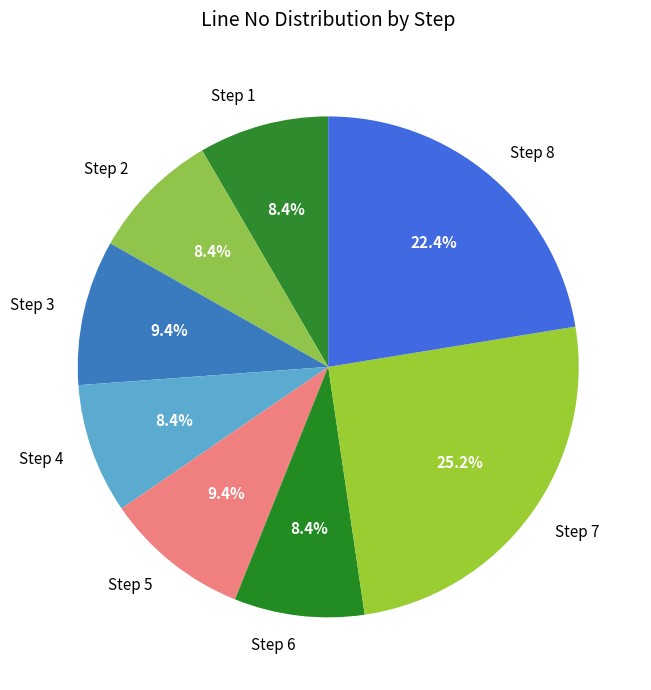

Is it true that Step 7 is 12% of the pie?

False